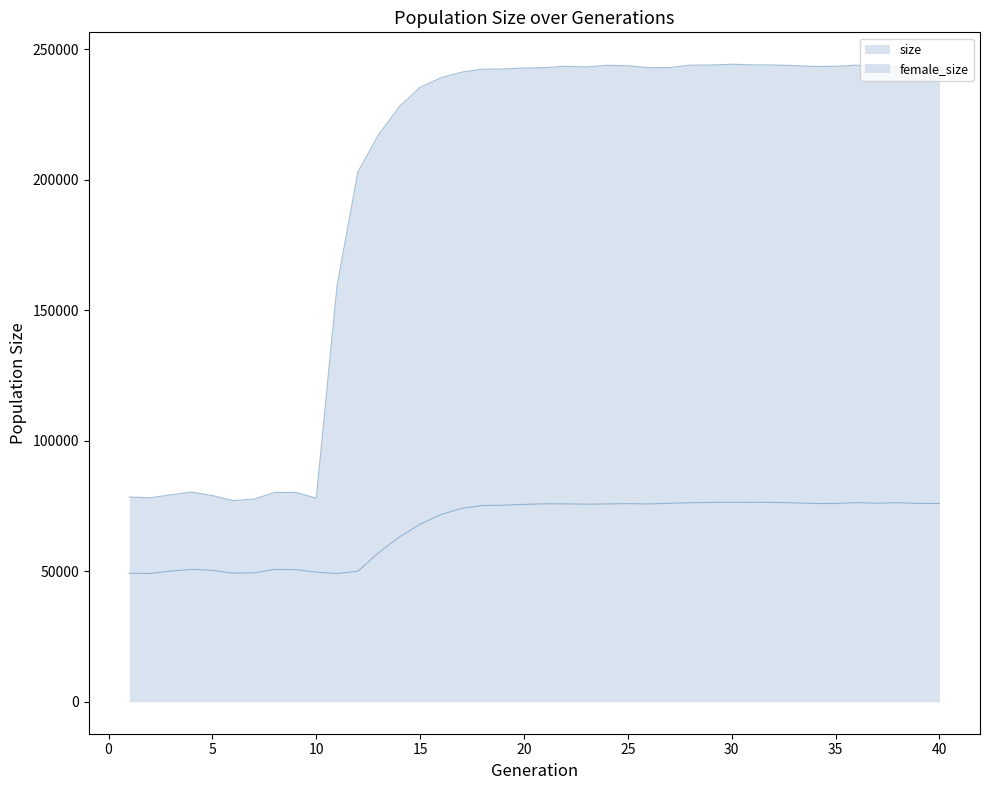

Which label corresponds to the largest value in the chart?

30